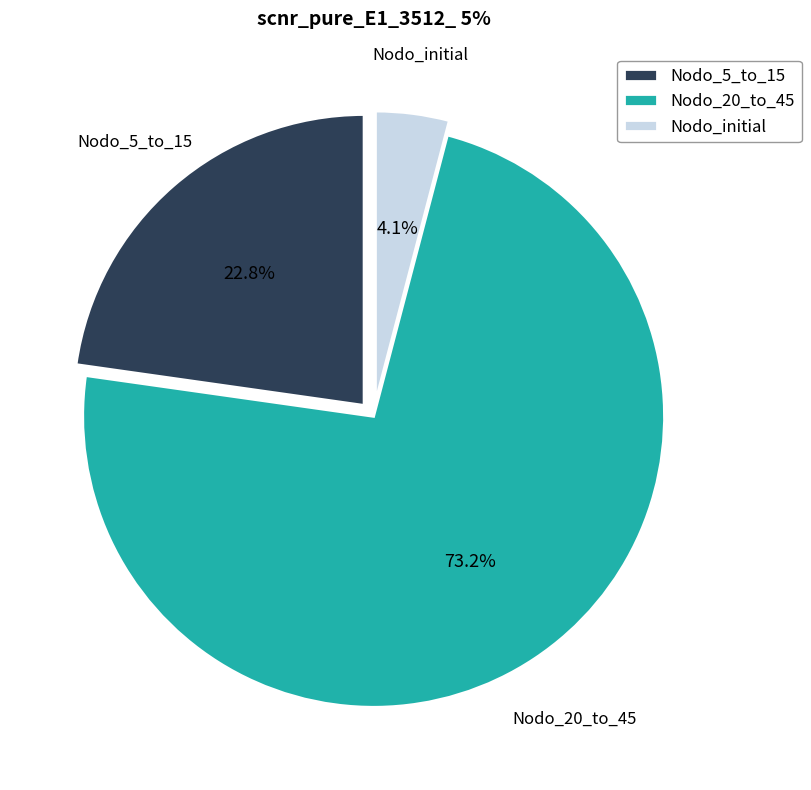

Which has a higher value, Nodo_initial or Nodo_5_to_15?

Nodo_5_to_15